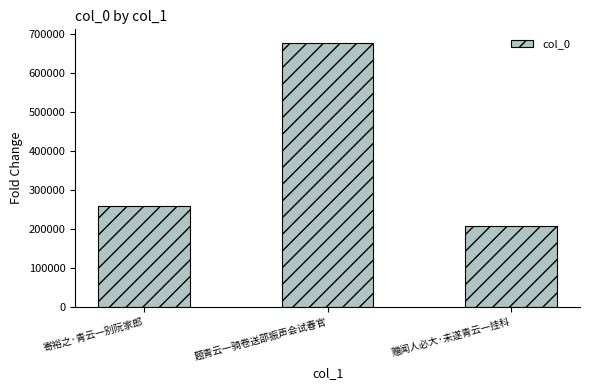

What is the sum of the values at 题青云一骑卷送邵振声会试春官 and 赠闻人必大·未遂青云一挂科?

887051